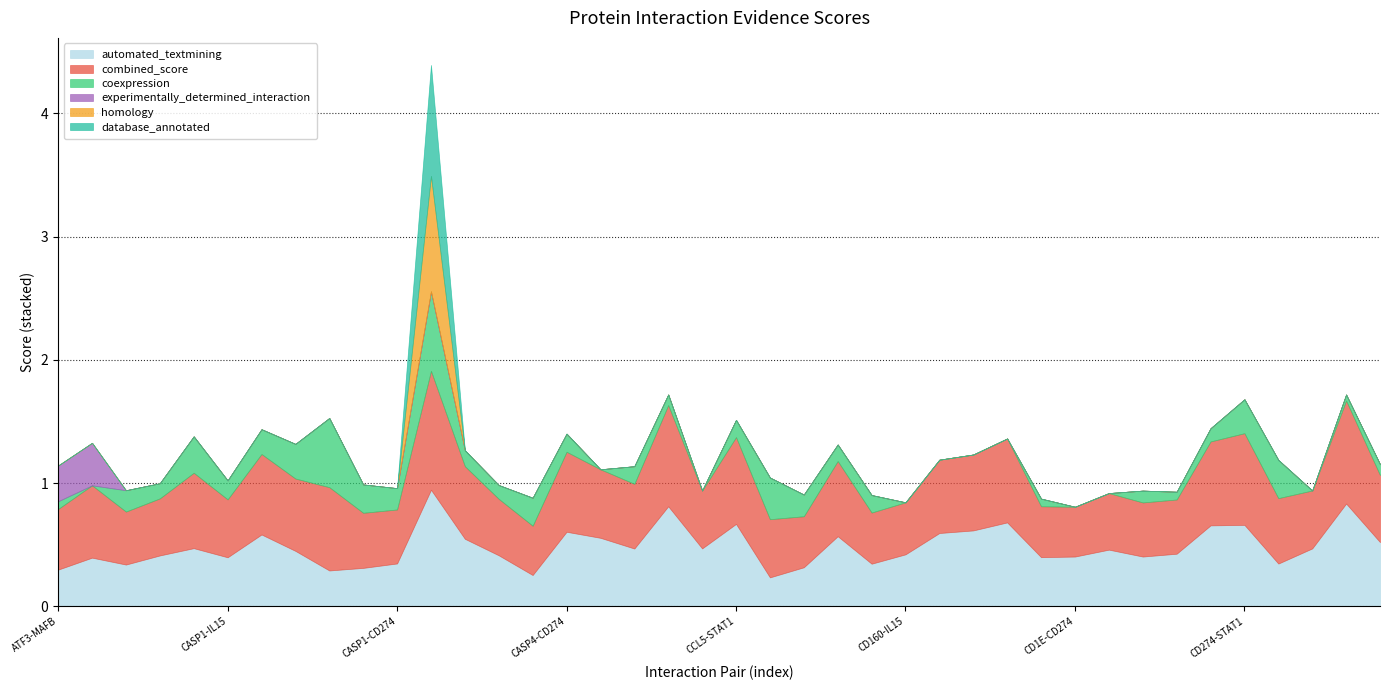

Which category has the highest value across all series?

CASP1-CASP4